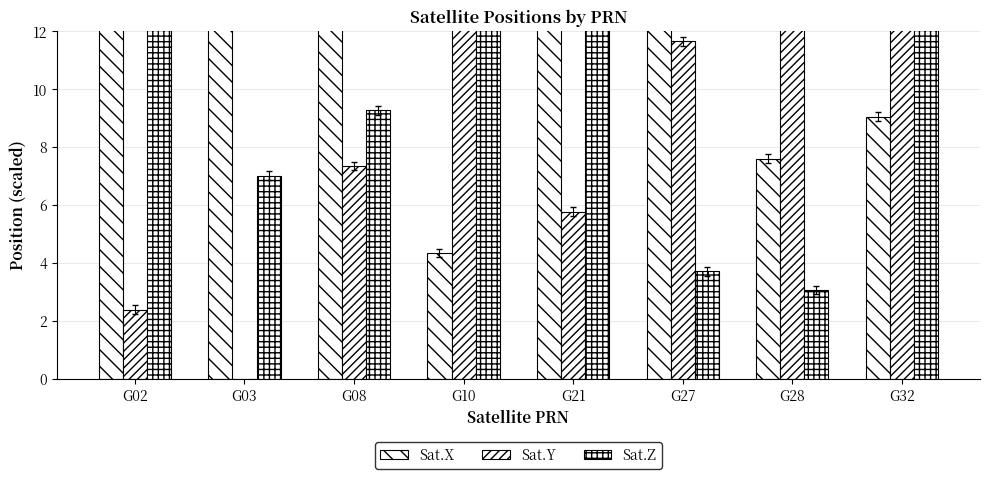

True or false: Sat.Y has a value of 14.0 at G32.

True